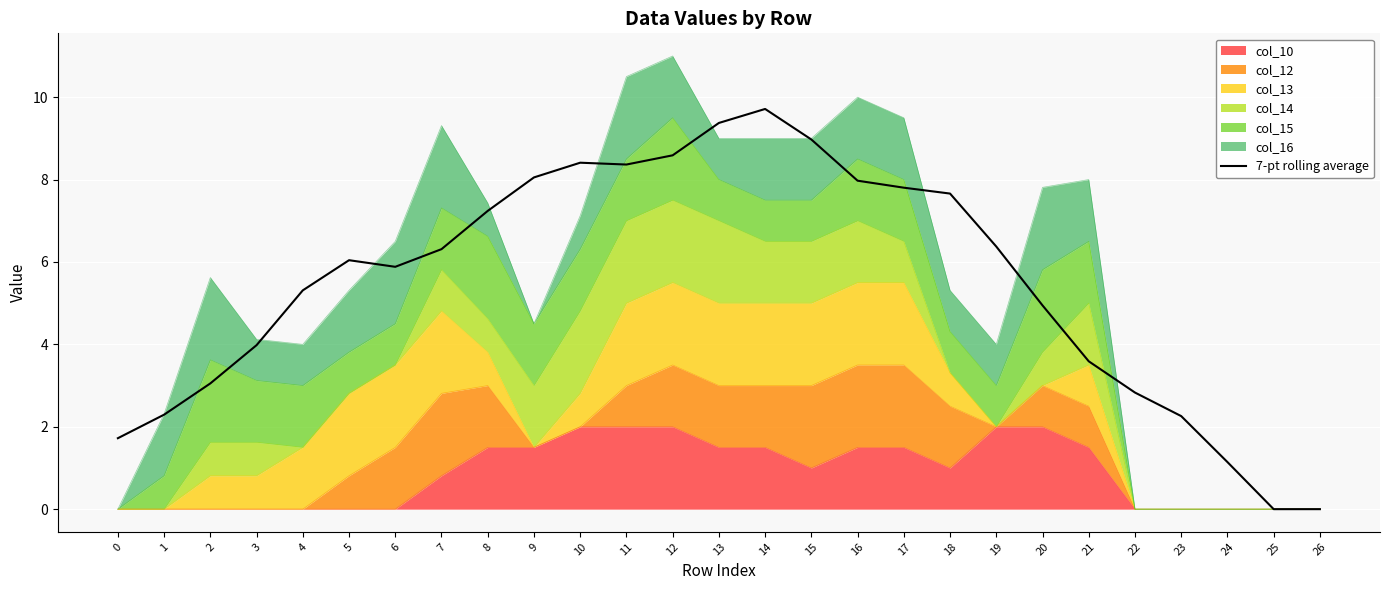

What is the ratio of the value at 8 to the value at 9?

0.9